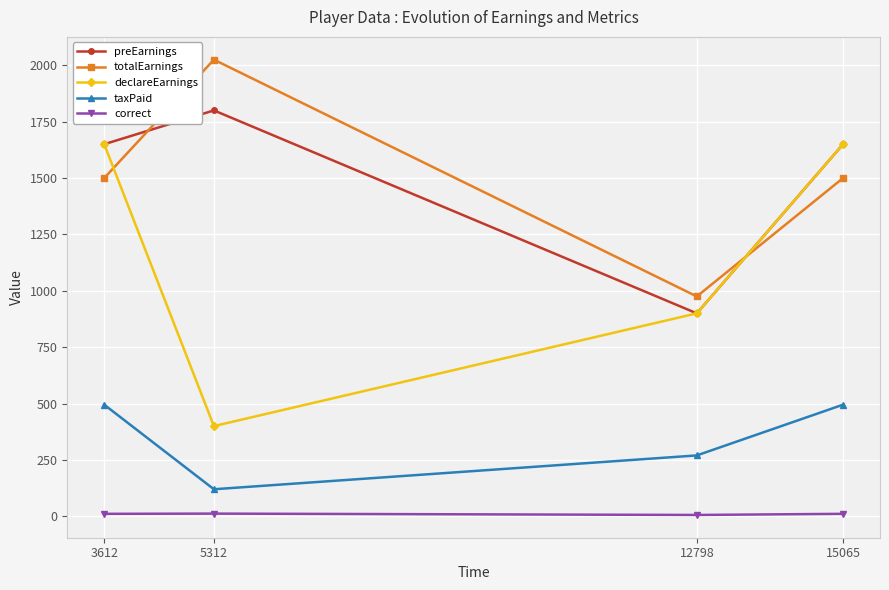

What is the spread (max minus min) of values at 3612?

1639